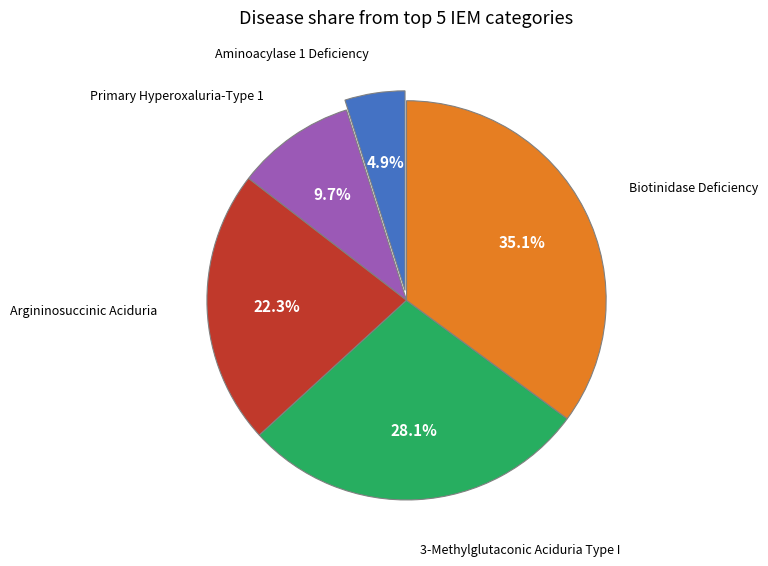

Which slice is the smallest?

Aminoacylase 1 Deficiency